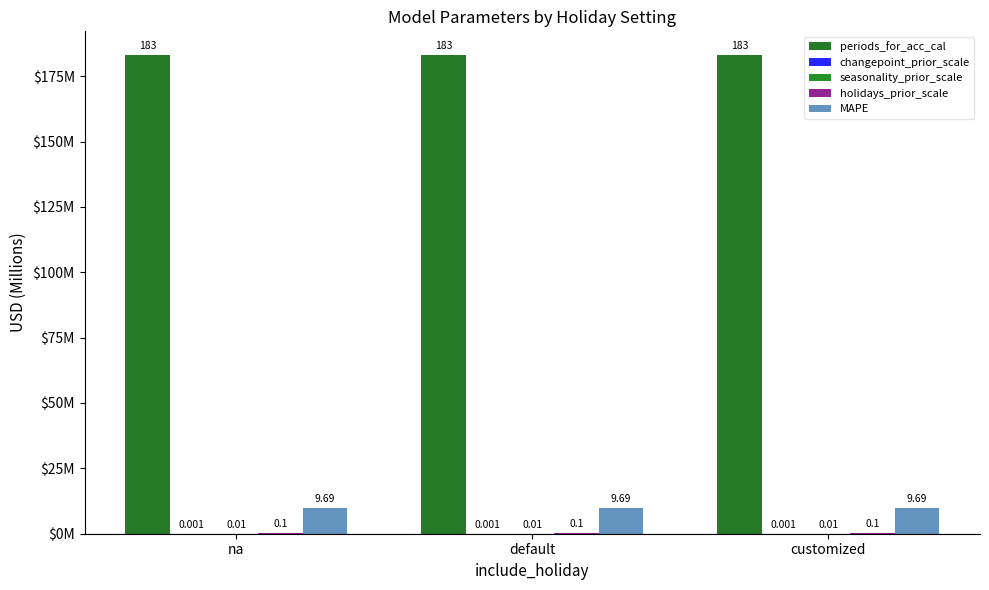

Are the bars grouped side by side (vs. stacked)?

Yes